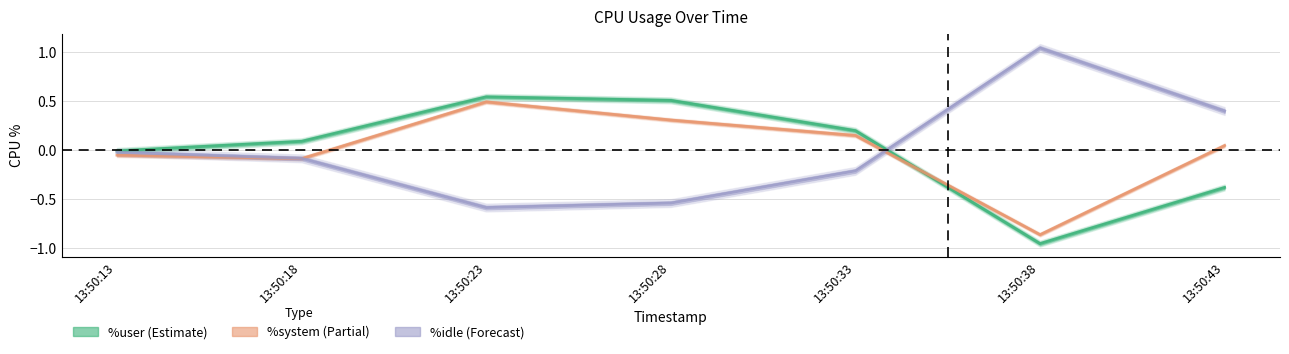

At how many categories does at least one series exceed 0?

6